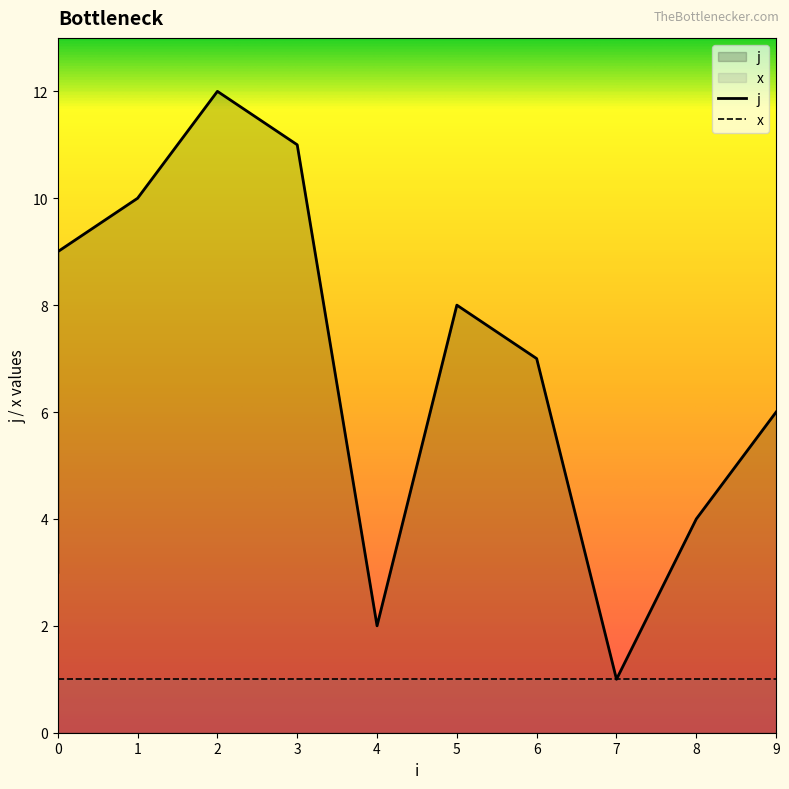

What is the change in value from 3 to 5?

-3